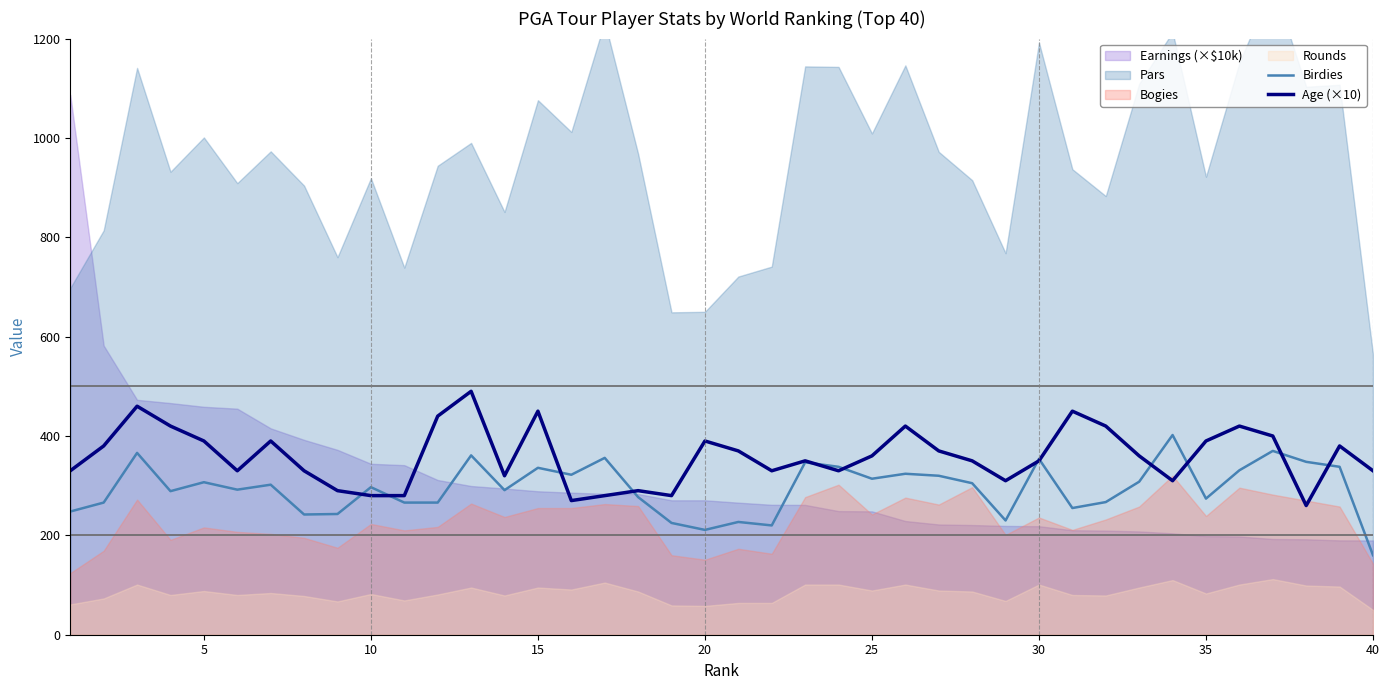

What is the highest value of the Age (×10) series?

490